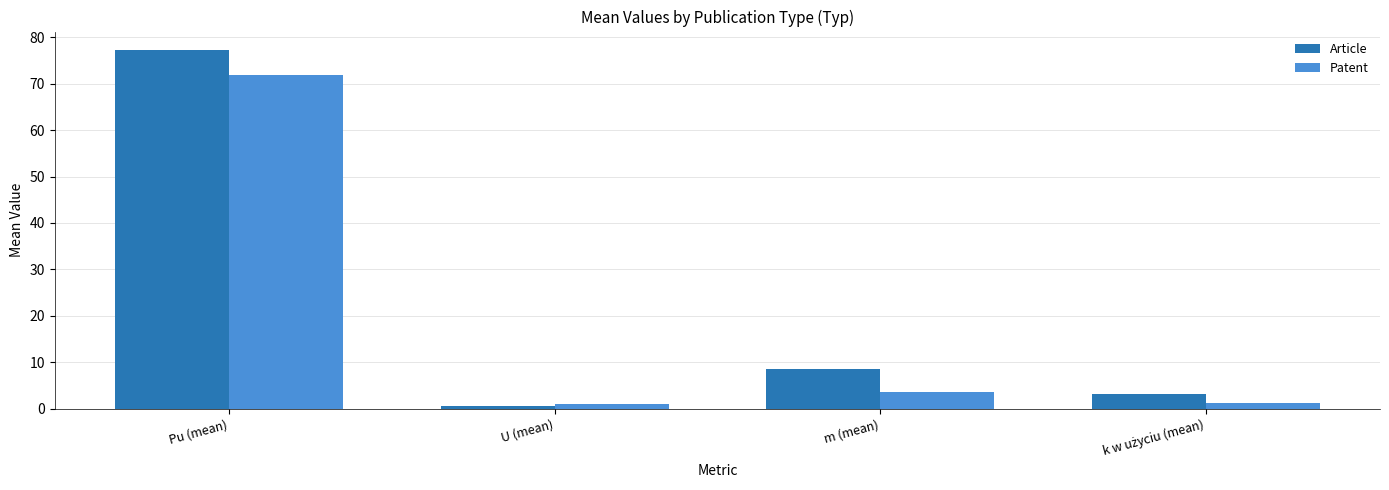

True or false: Article has a value of 2.0 at m (mean).

False